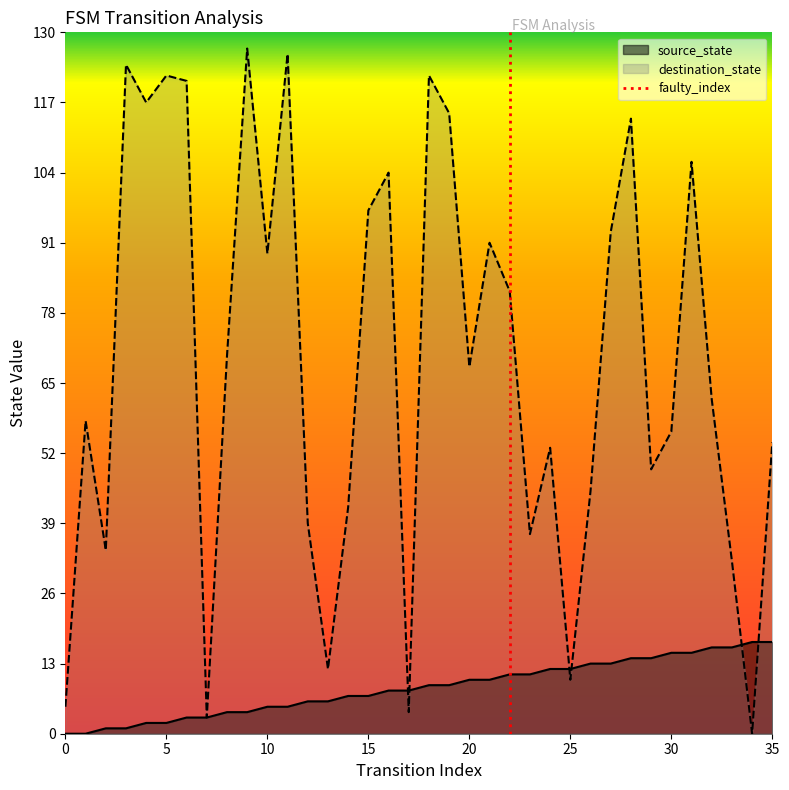

Reading left to right, list all the values displayed in this chart.

source_state: 0	0	1	1	2	2	3	3	4	4	5	5	6	6	7	7	8	8	9	9	10	10	11	11	12	12	13	13	14	14	15	15	16	16	17	17
destination_state: 5	58	34	124	117	122	121	3	70	127	89	126	39	12	42	97	104	4	122	115	68	91	82	37	53	10	45	93	114	49	56	106	62	32	0	54